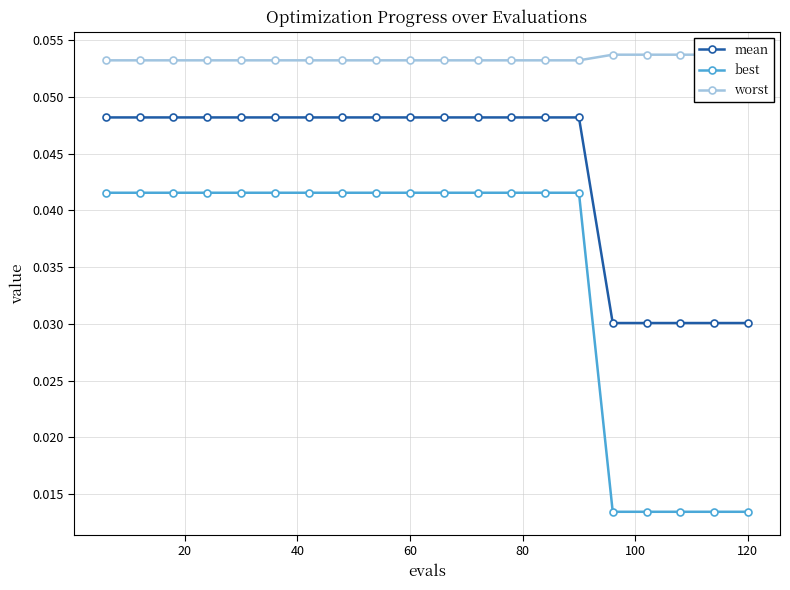

True or false: best and mean cross at least once.

False